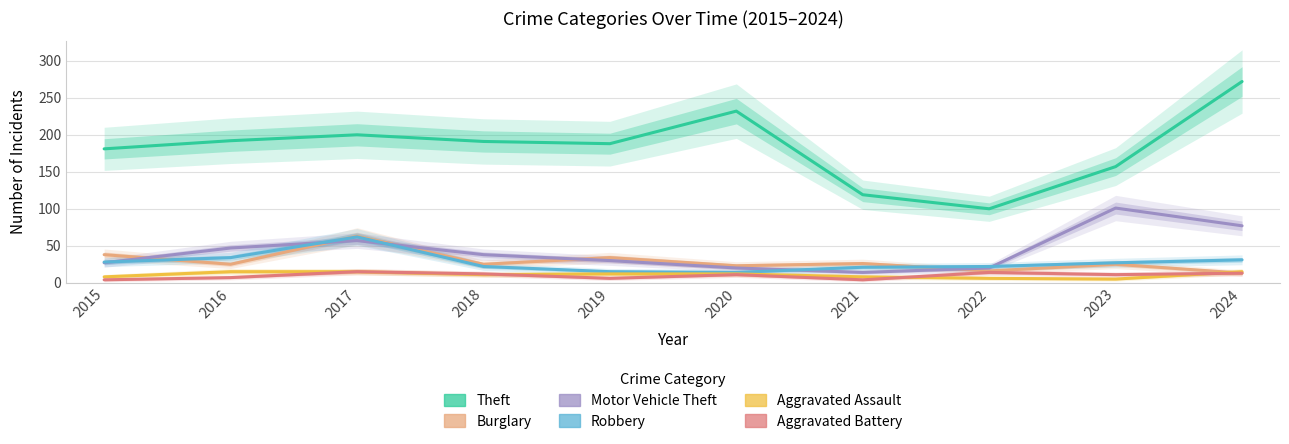

What is the sum of the Aggravated Assault values at 2015 and 2016?

23